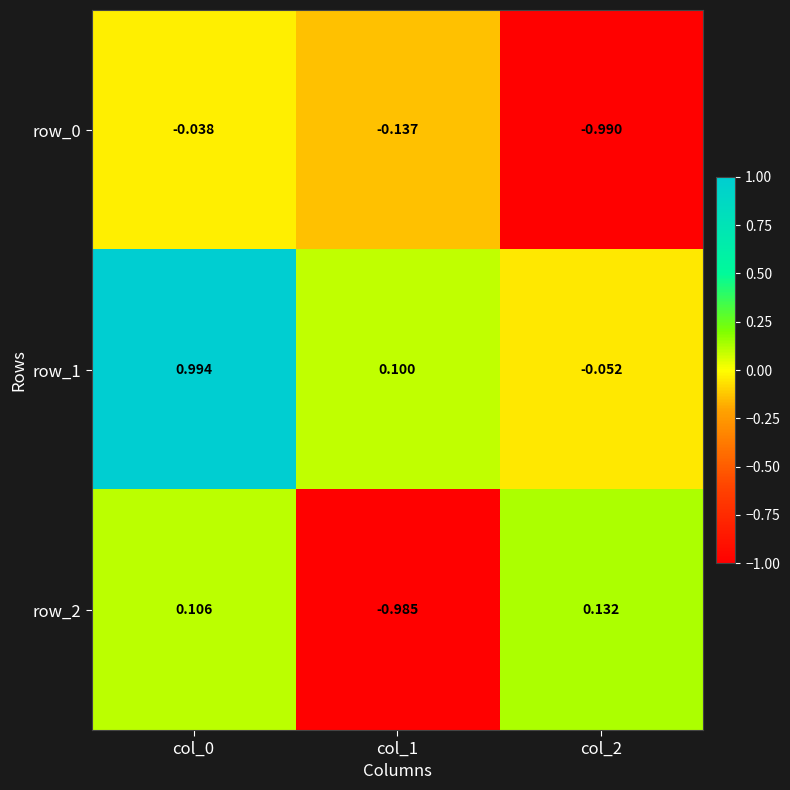

Is the value of row_1 at col_0 greater than the value of row_0 at col_2?

Yes